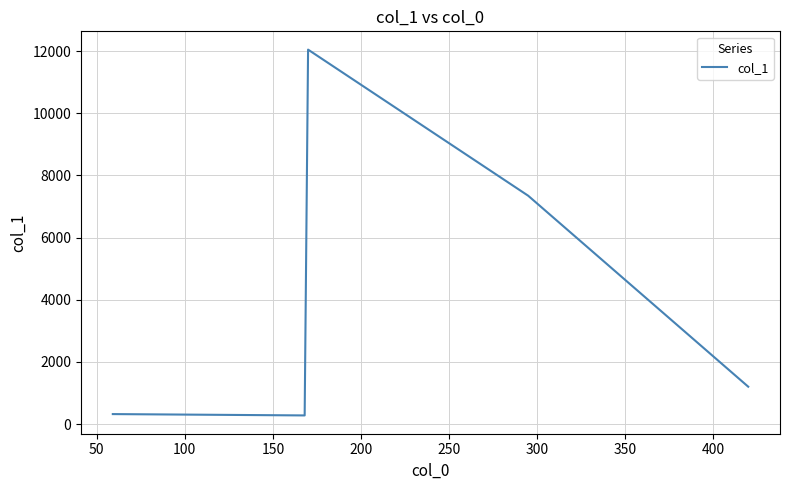

What is the minimum value shown in the chart?

281.1